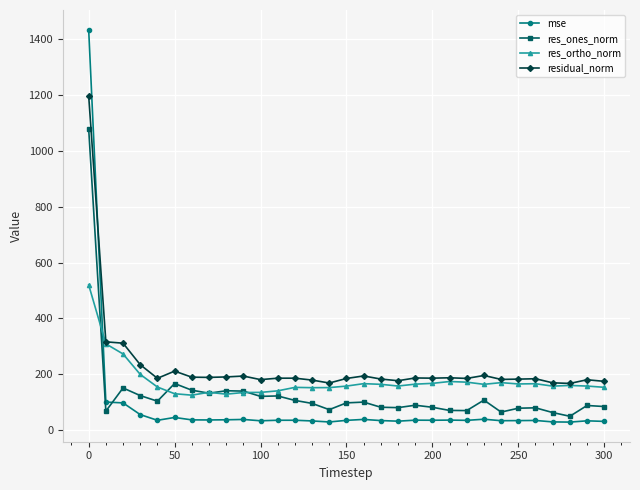

Rank the series by their maximum value, from lowest to highest.

res_ortho_norm, res_ones_norm, residual_norm, mse